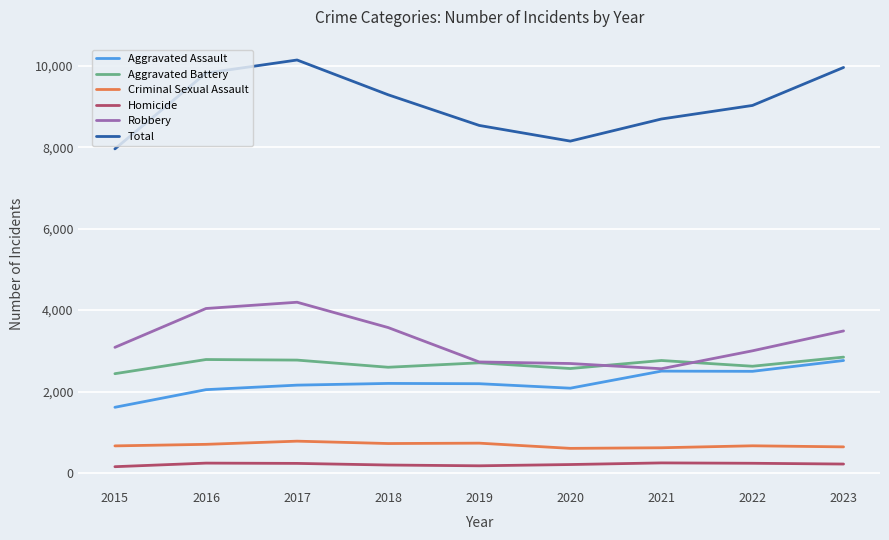

Which series has the widest spread of values?

Total